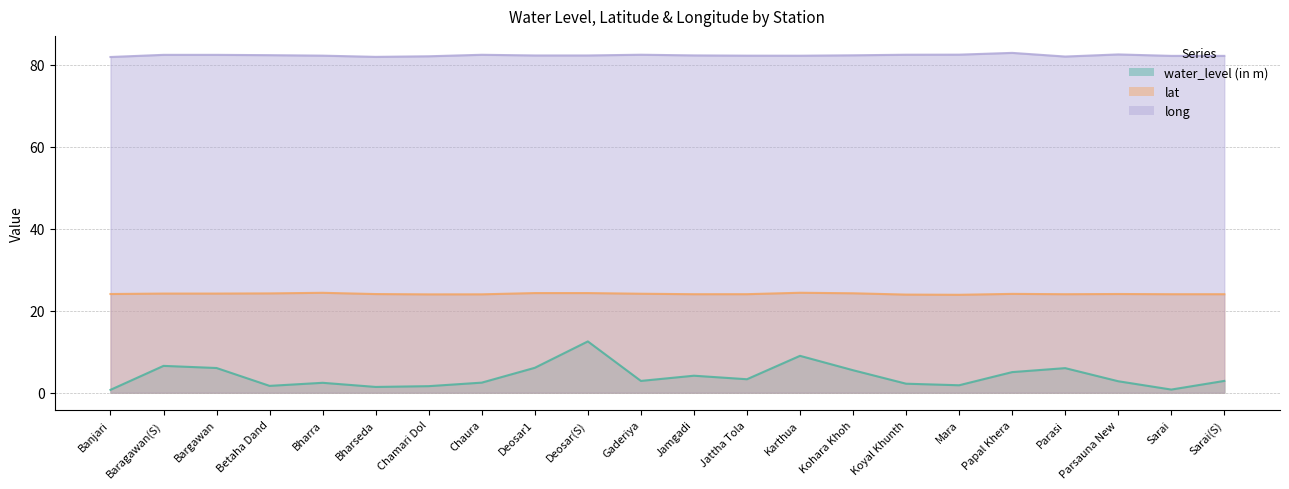

At Chaura, list the series in order from smallest to largest.

water_level (in m), lat, long